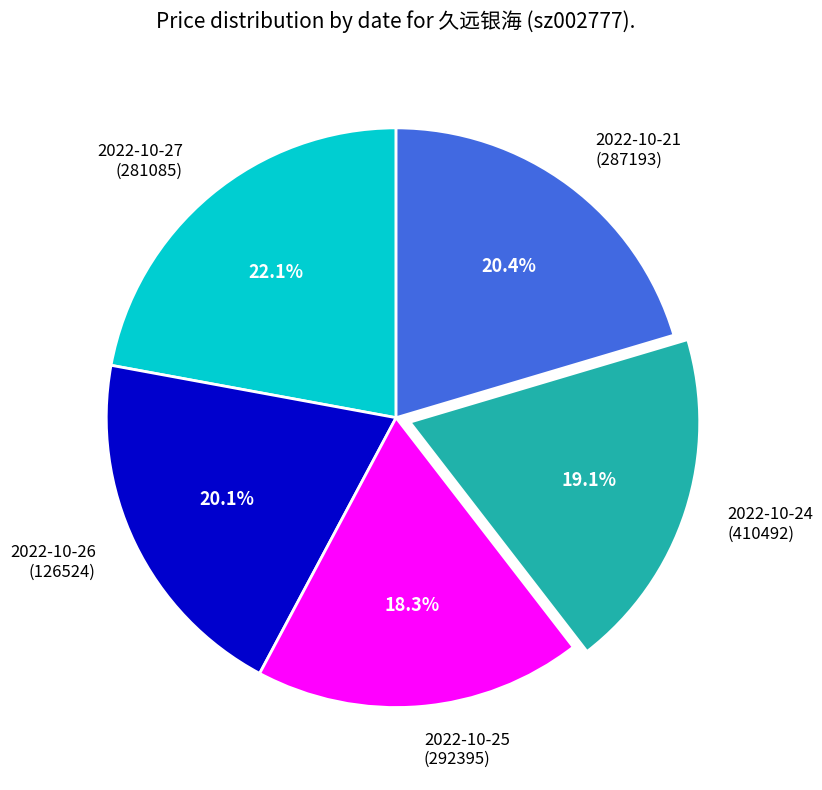

Which category has the biggest portion of the pie?

2022-10-27 (281085)